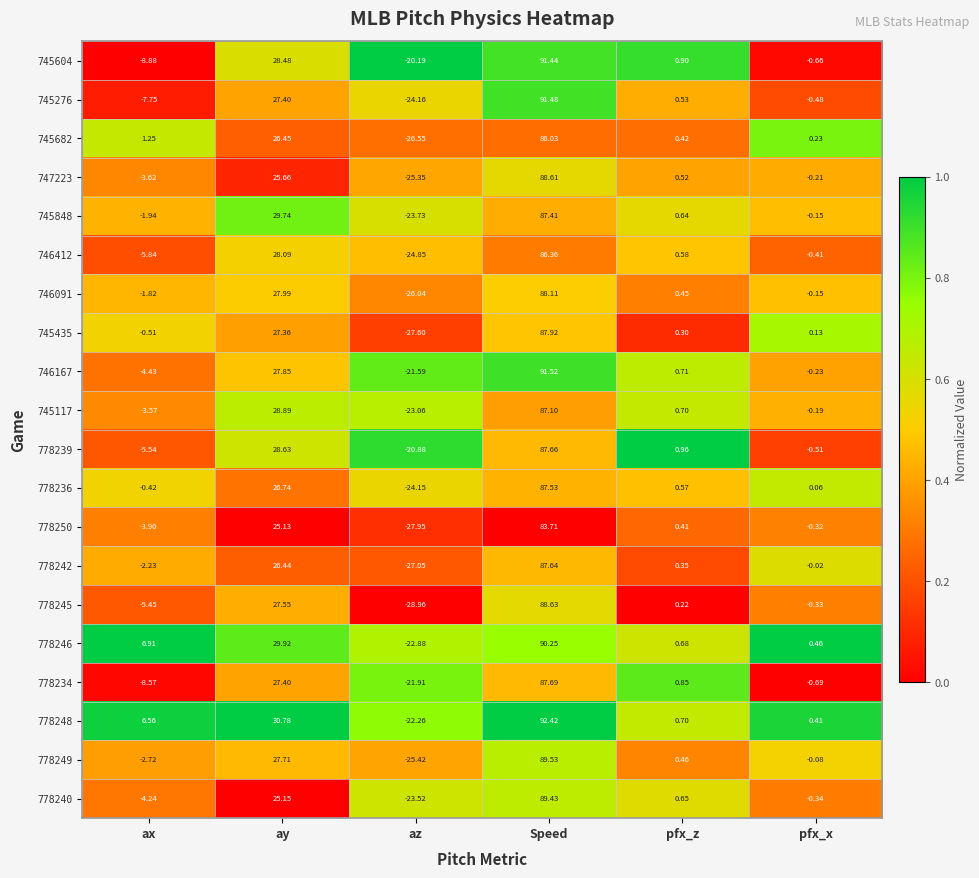

Rank the categories by 746412 value from lowest to highest.

az, ax, pfx_x, pfx_z, ay, Speed